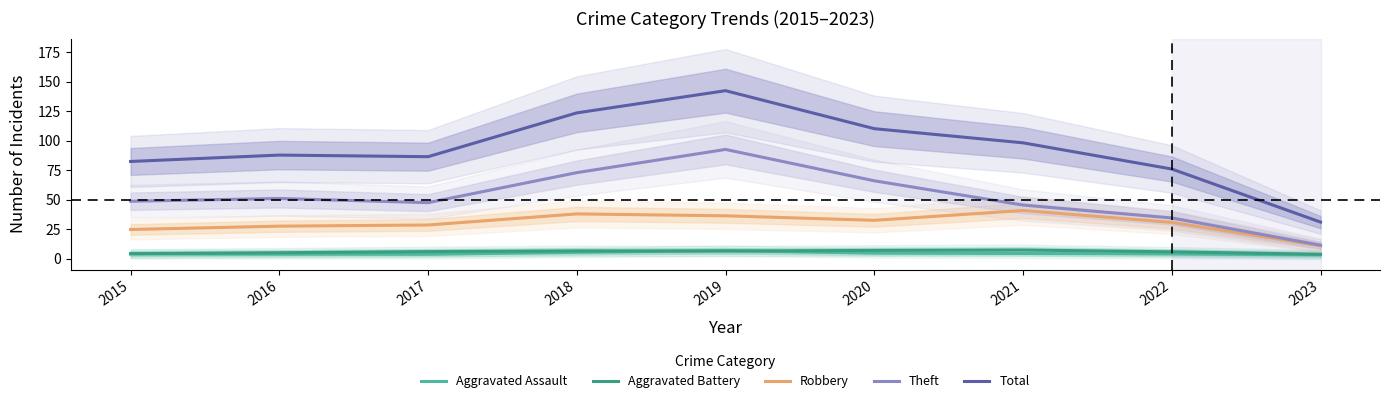

In Theft, how many points are higher than both neighbors (excluding endpoints)?

2